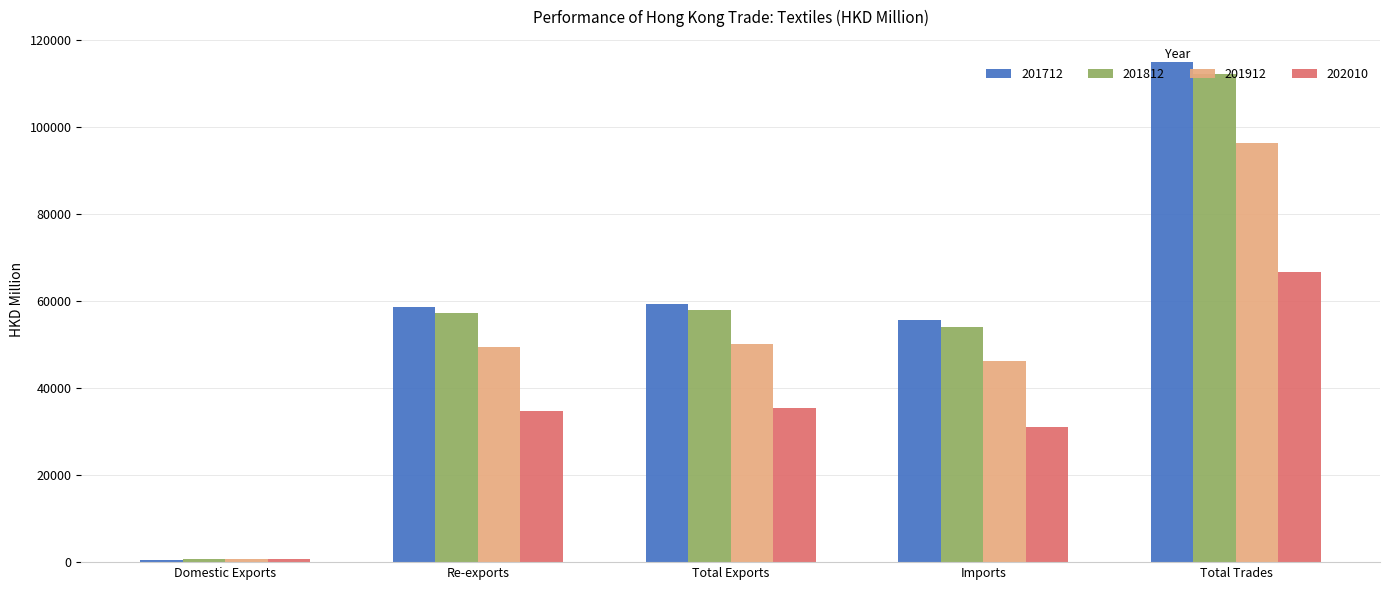

Where does the 202010 series first go above 34680?

Re-exports